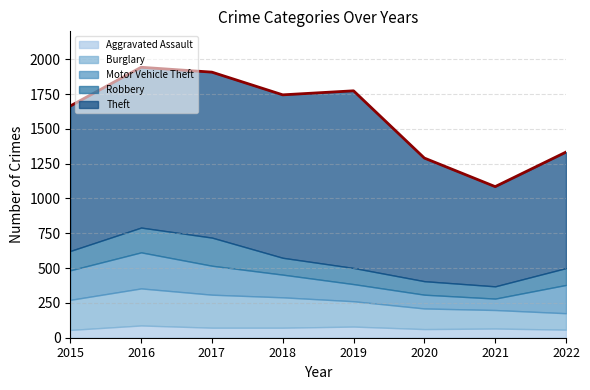

Between which two adjacent categories do Robbery and Burglary first intersect?

2021 and 2022